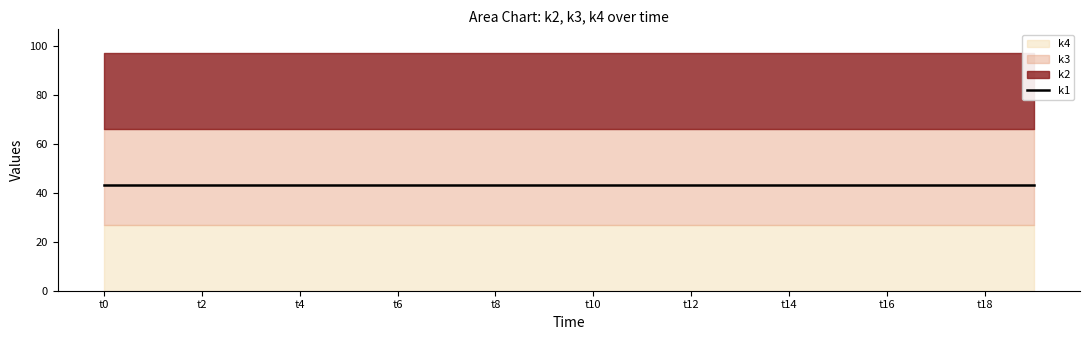

True or false: k1 and k3 cross at least once.

False